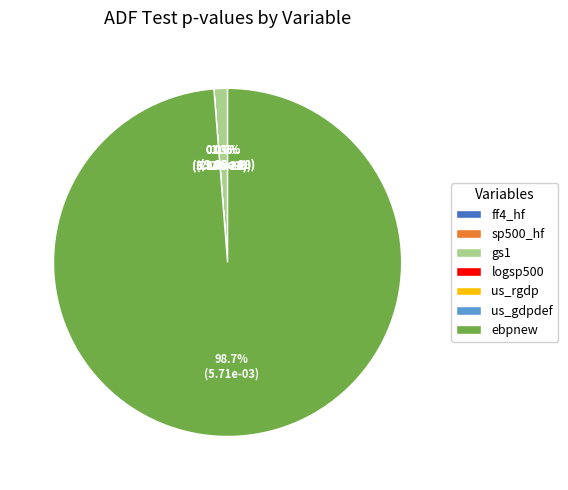

Do us_rgdp and us_gdpdef together represent more than half of the pie?

No